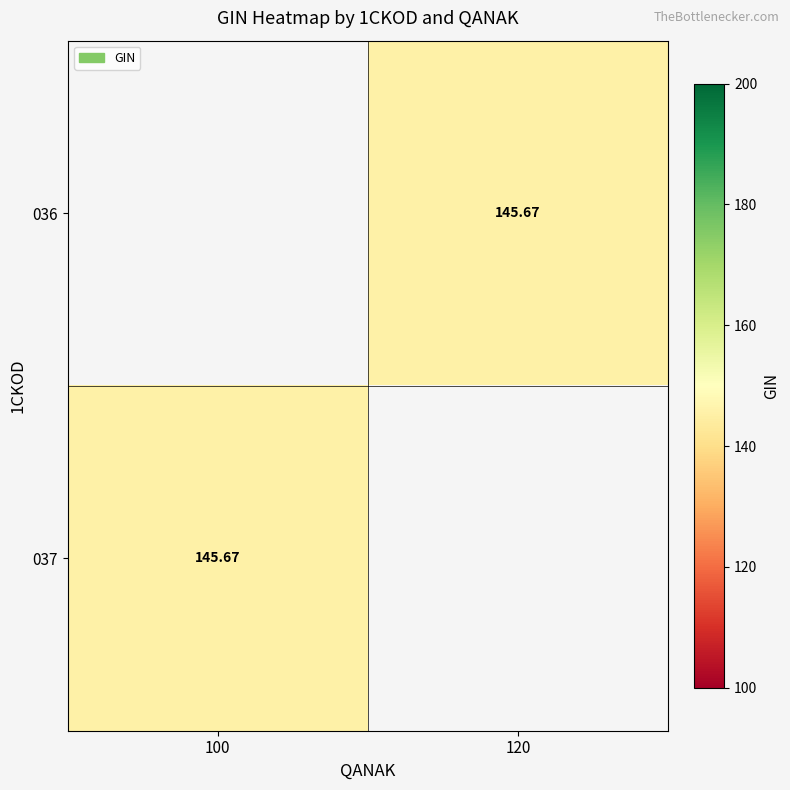

List the series in order of their peak value, highest first.

036, 037